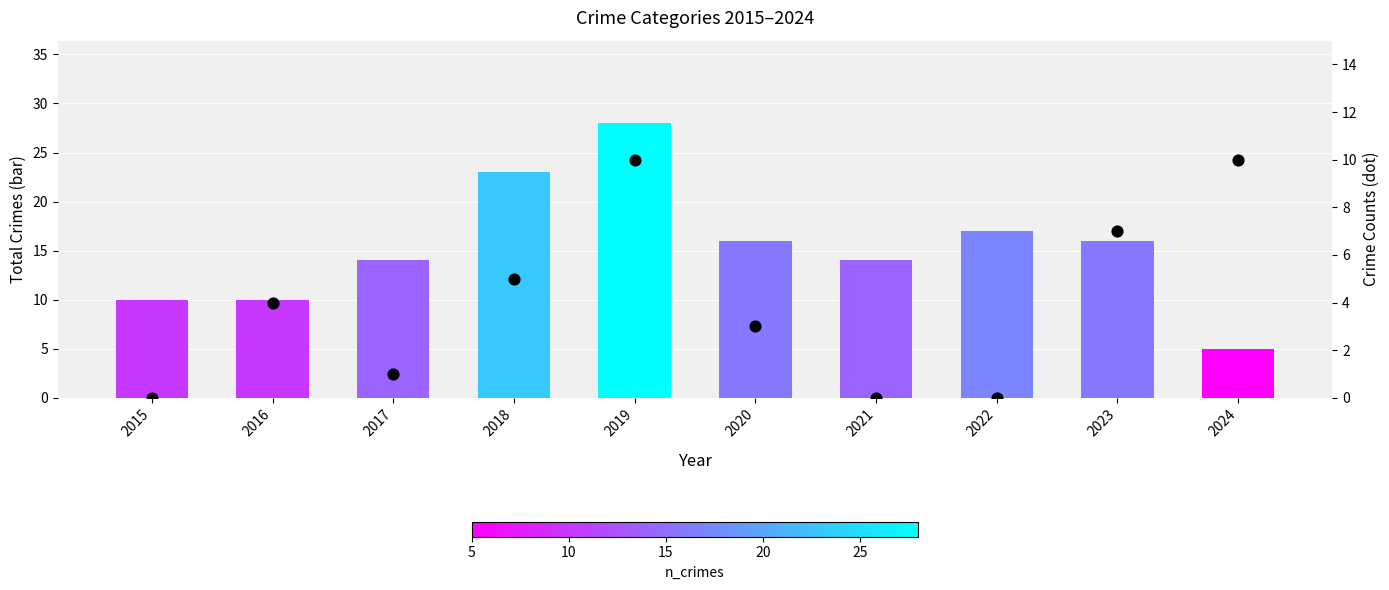

Which series contains the highest Y value?

Total crimes